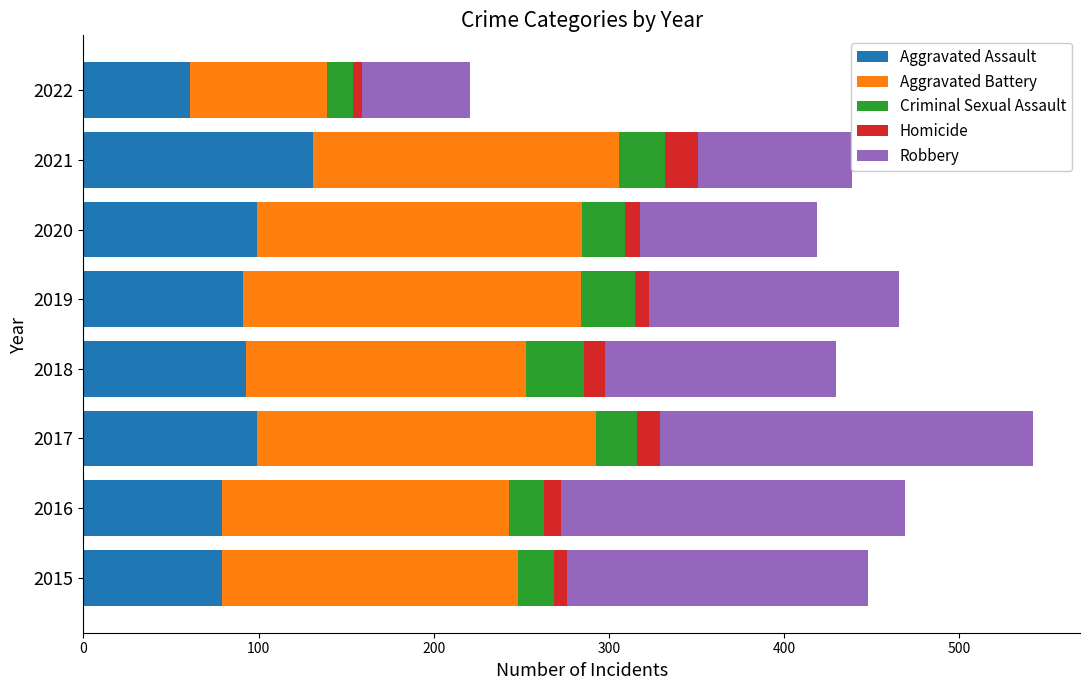

What is the highest value of the Aggravated Assault series?

131